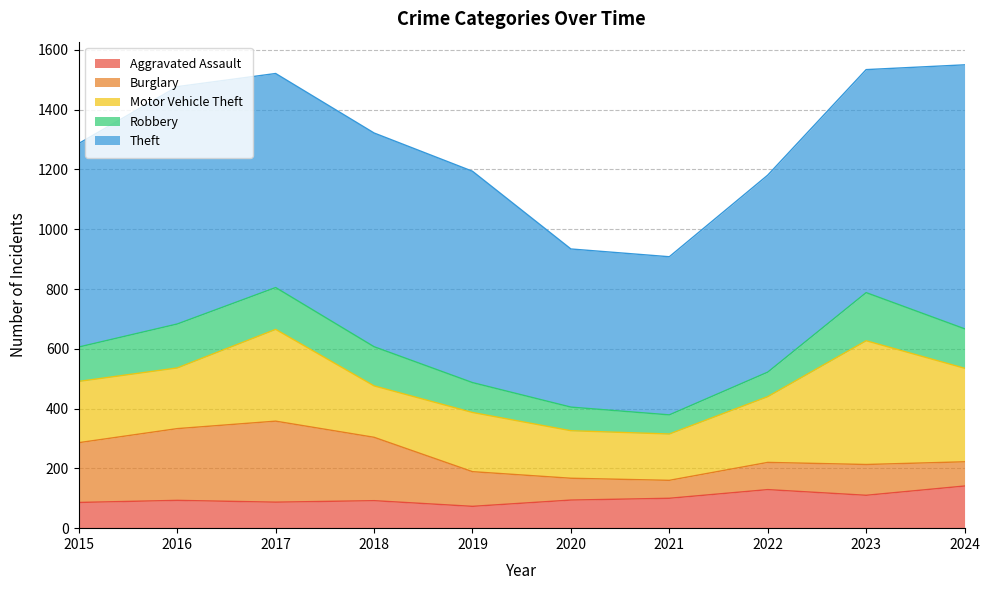

What is the total value across all series at 2022?

1181